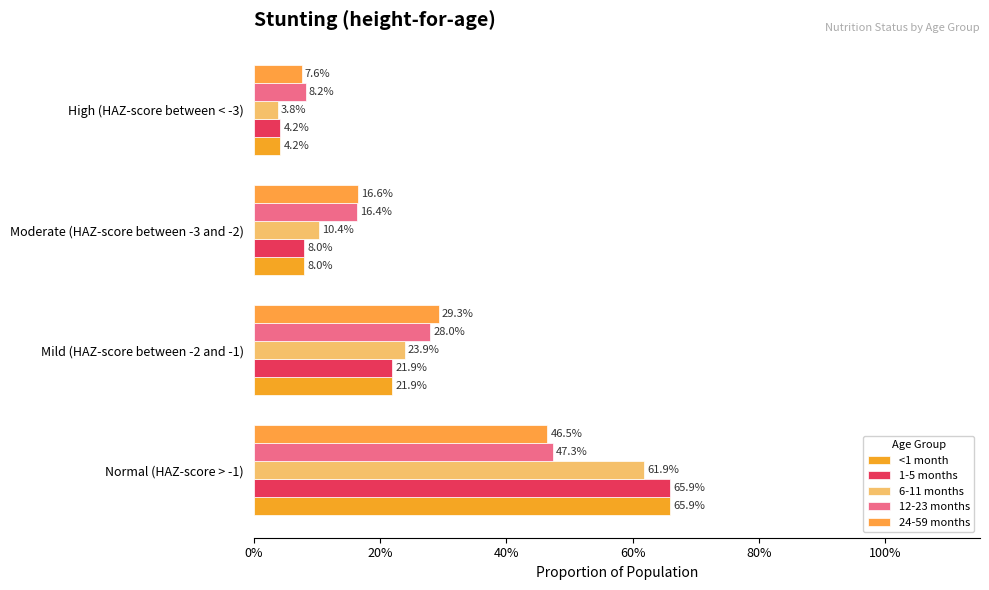

Which series has the largest range (max minus min)?

<1 month